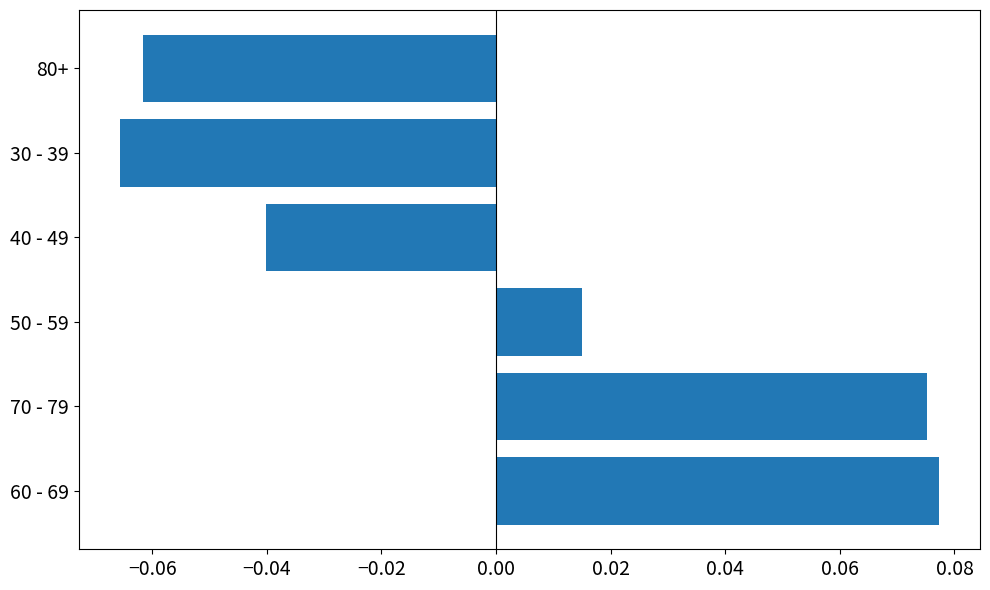

Which has a higher value, 50 - 59 or 40 - 49?

50 - 59